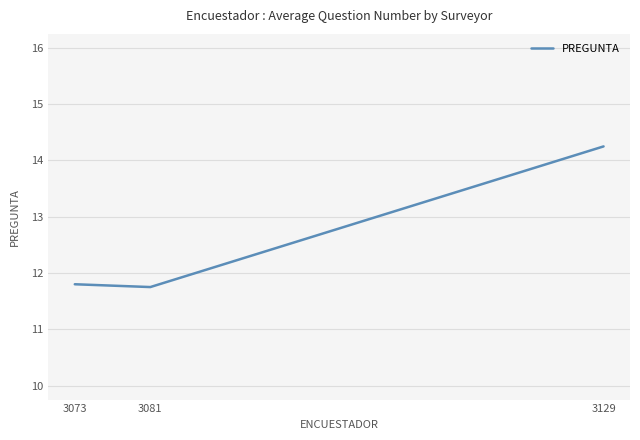

The chart shows a value of 11.8 at 3073. True or false?

True